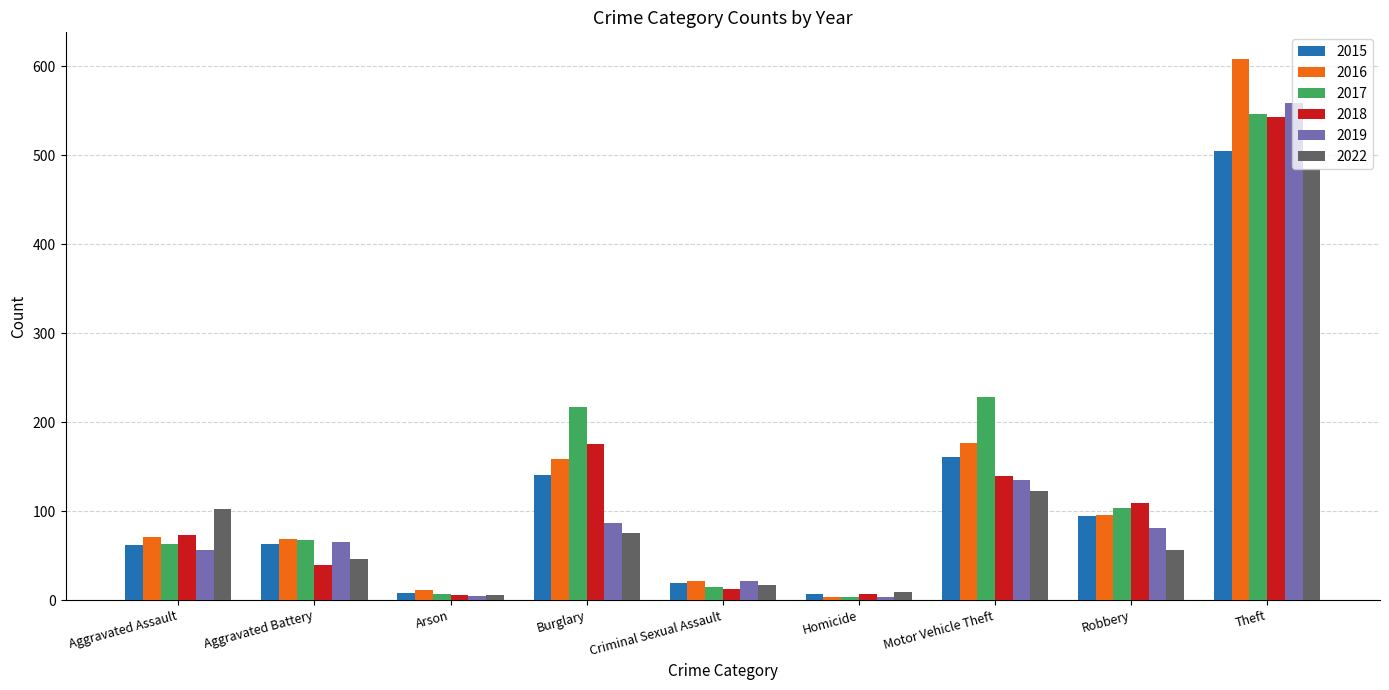

How many data points in 2015 are less than 63?

4